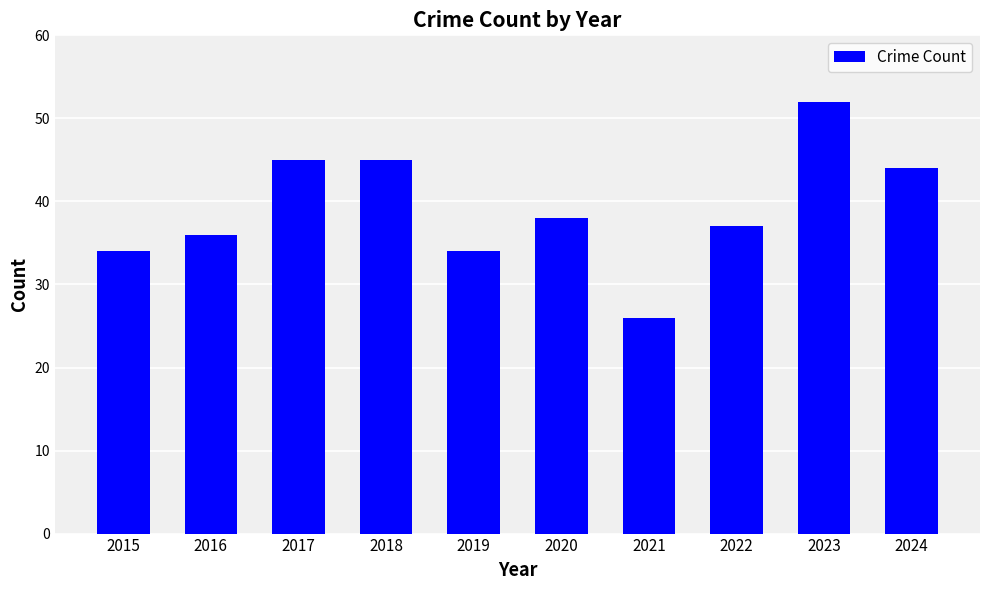

True or false: the data shows 44 at 2024.

True